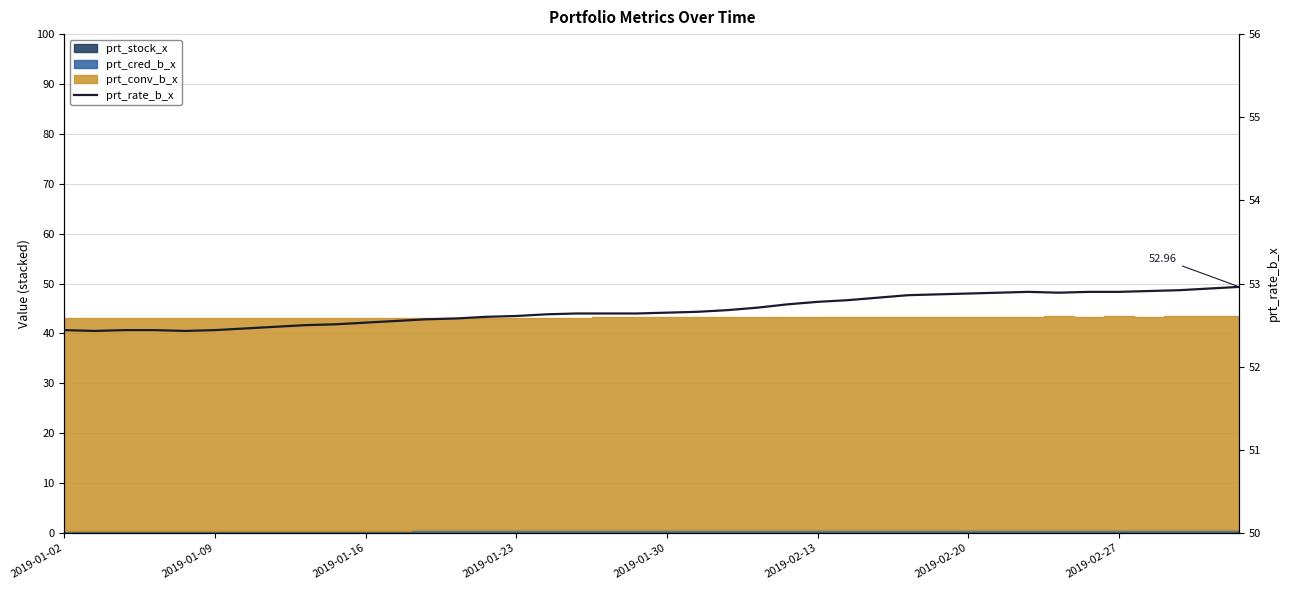

At which category does the data reach its first local peak?

32